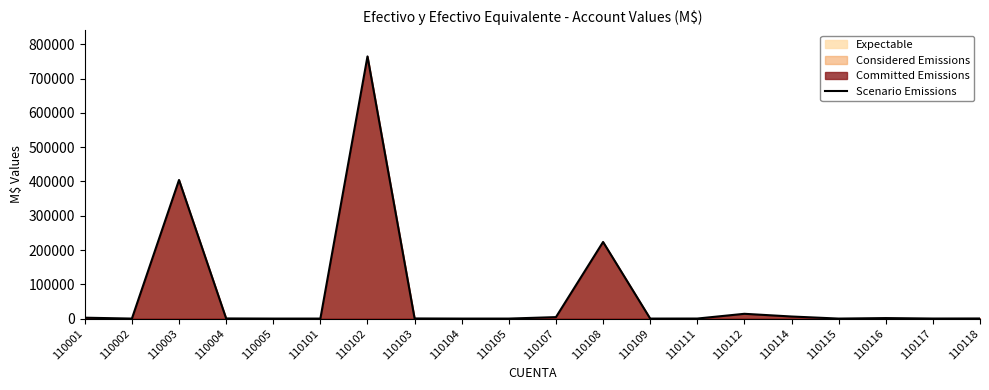

List the labels in order of value, smallest first.

110002, 110005, 110101, 110104, 110105, 110109, 110115, 110111, 110117, 110118, 110004, 110103, 110116, 110001, 110107, 110114, 110112, 110108, 110003, 110102